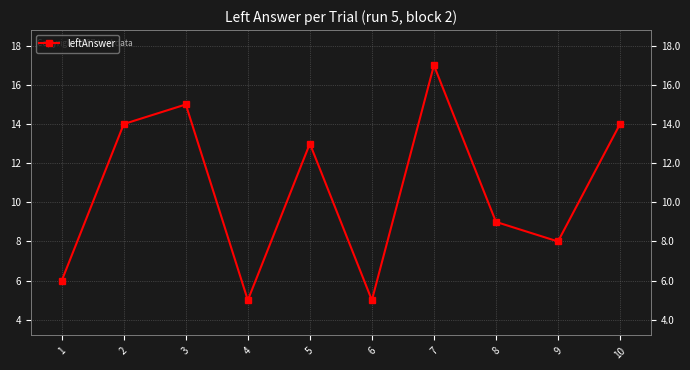

How many lines are shown in the chart?

1